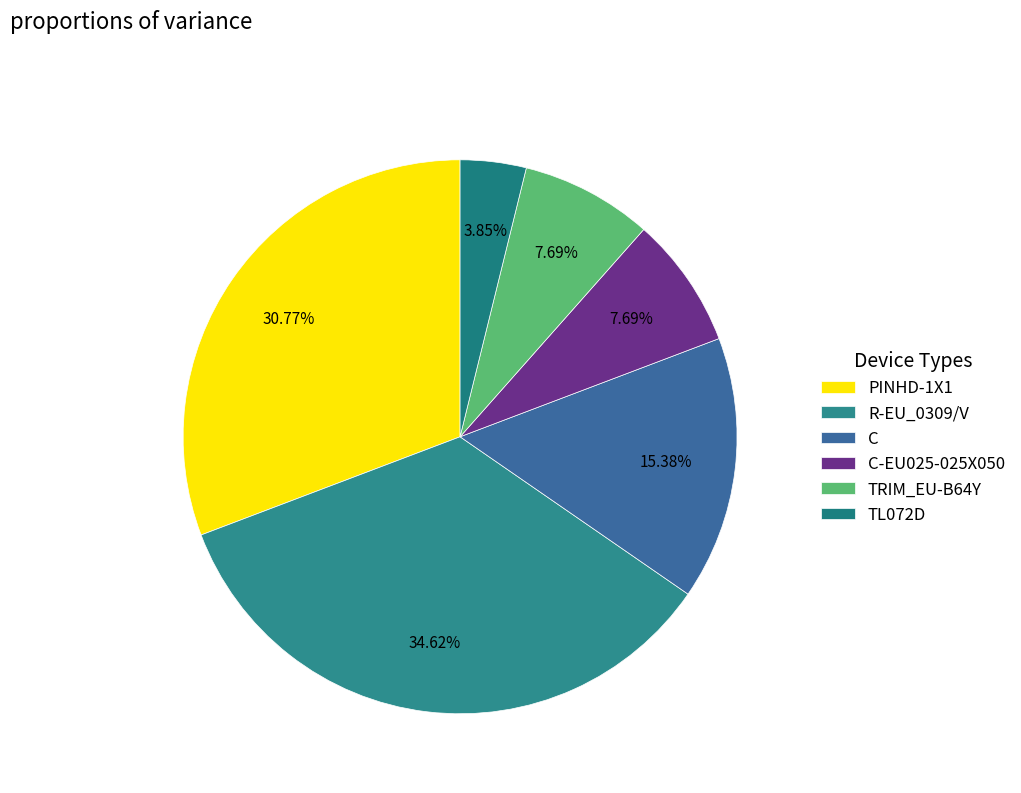

How many segments does this pie chart have?

6